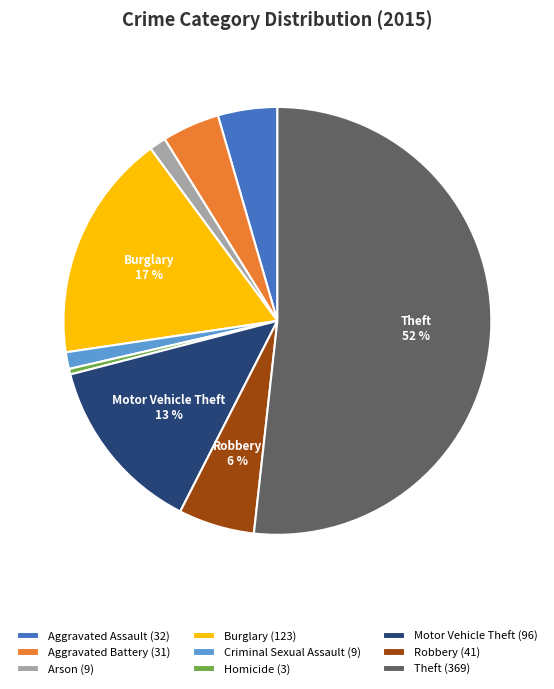

The Motor Vehicle Theft slice represents 20% of the pie. True or false?

False